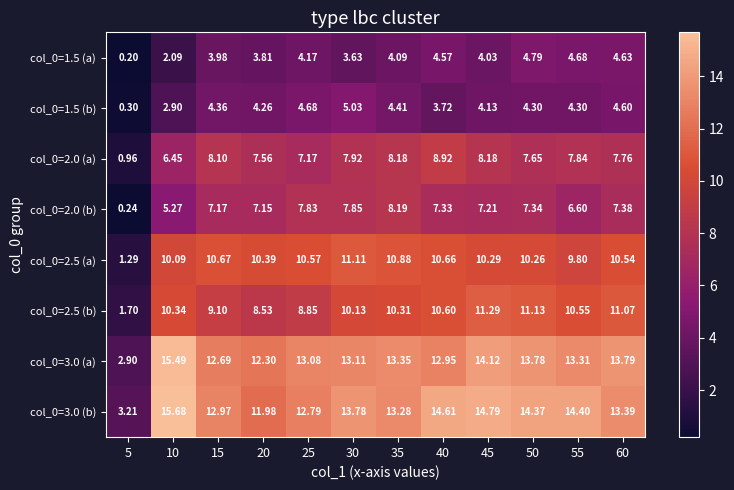

Is the value of col_0=1.5 (b) at 50 greater than the value of col_0=2.0 (b) at 55?

No